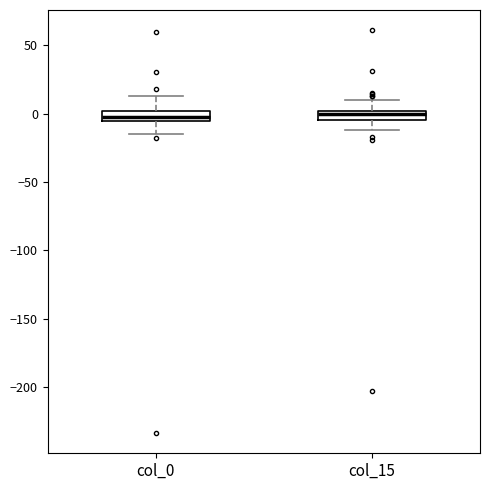

Where is the lower edge of the box for col_0 on the y-axis? The values are not printed on the chart, so give them approximately, as read against the axis.

-5